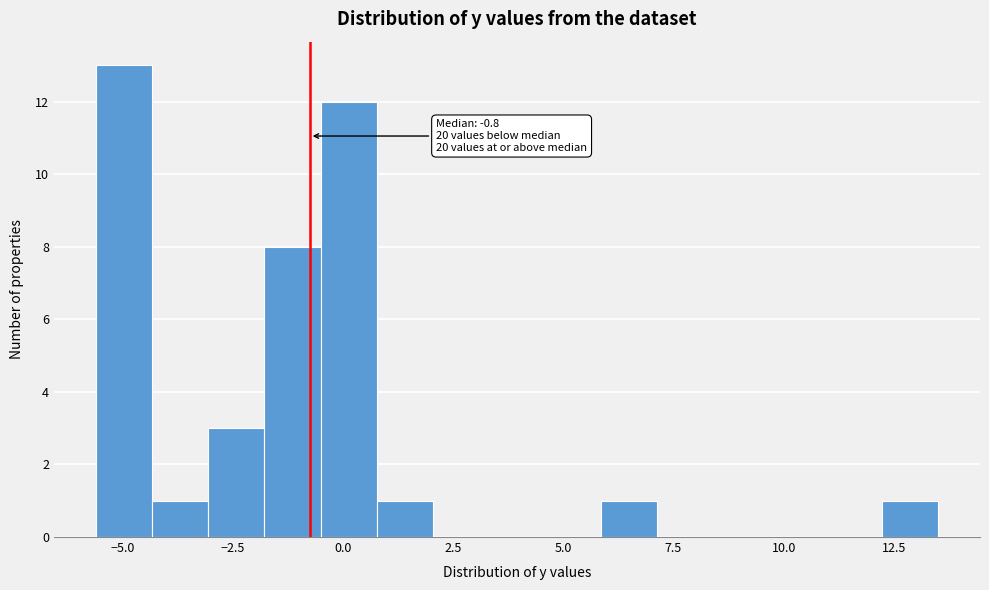

Read against the x-axis, roughly where is the centre of the tallest bar?

-5.0